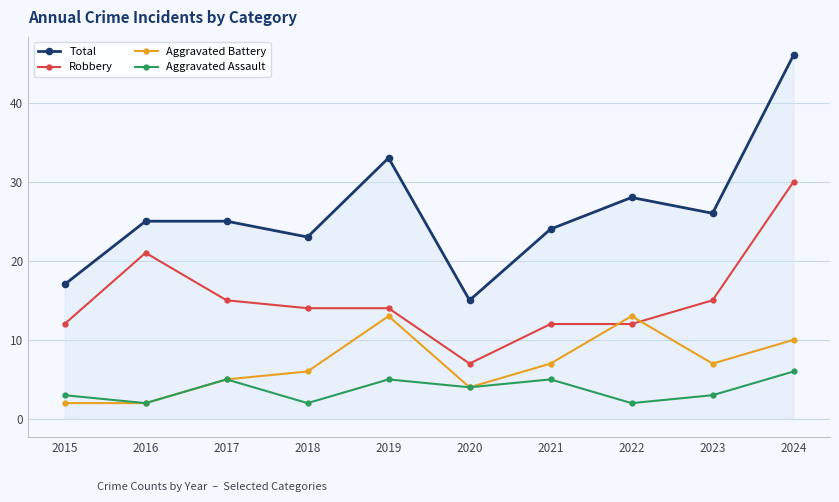

In Aggravated Assault, how many points are higher than both neighbors (excluding endpoints)?

3